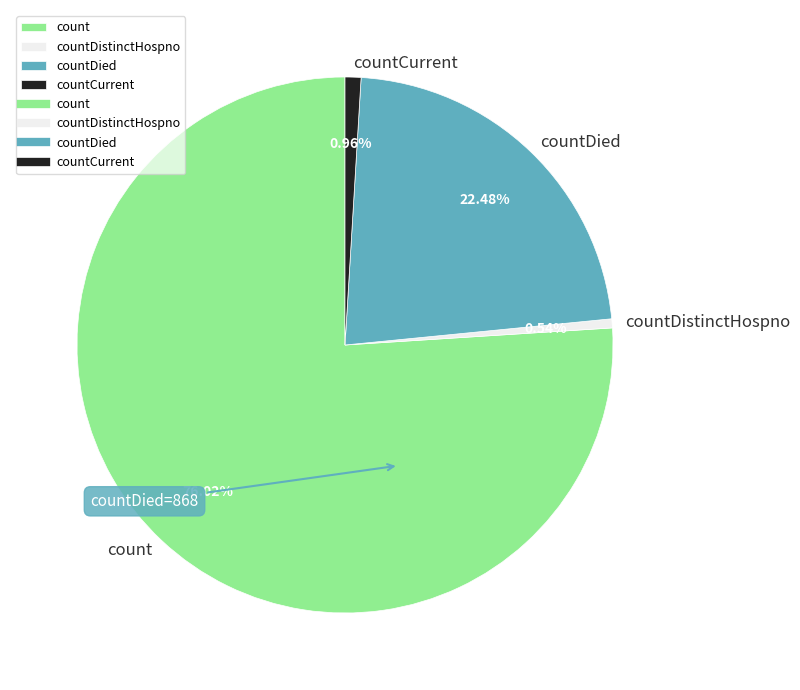

Which has a higher value, countDistinctHospno or countDied?

countDied